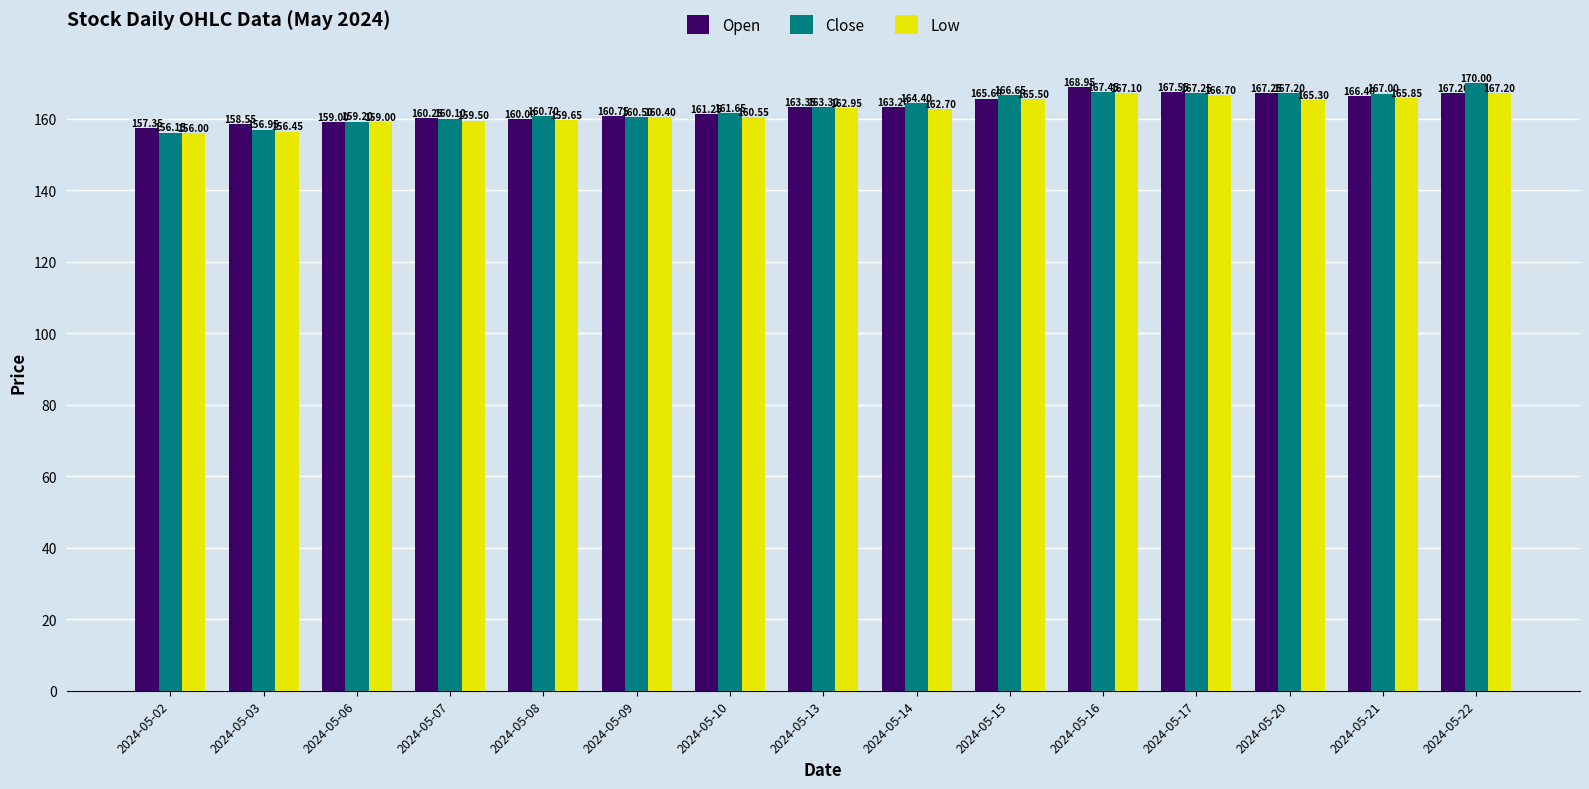

At 2024-05-07, list the series in order from largest to smallest.

Open, Close, Low